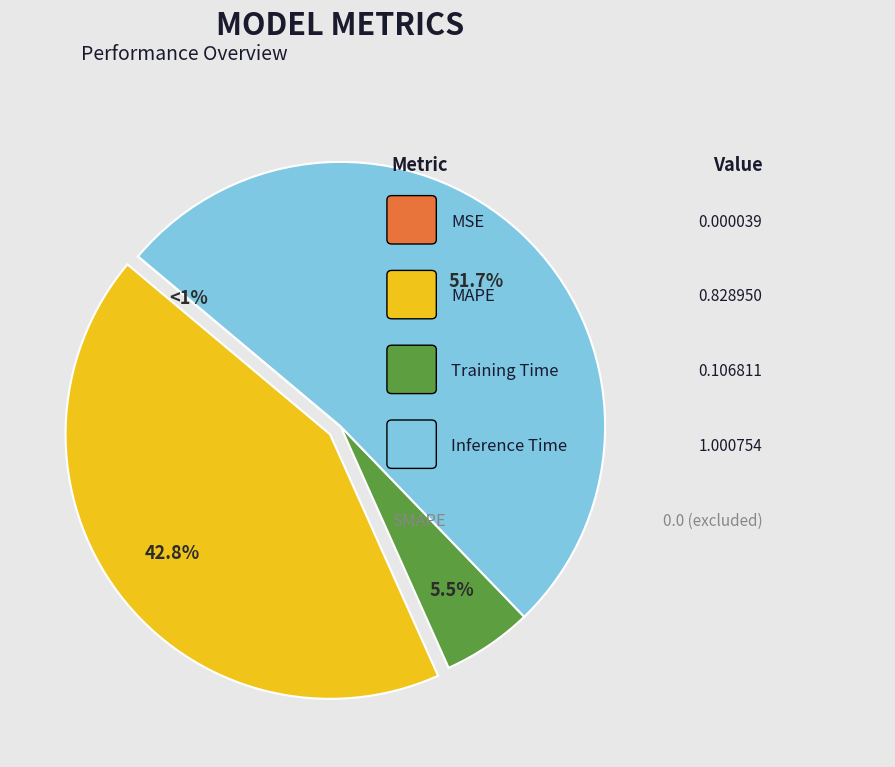

Is there any slice that represents more than half of the pie?

Yes